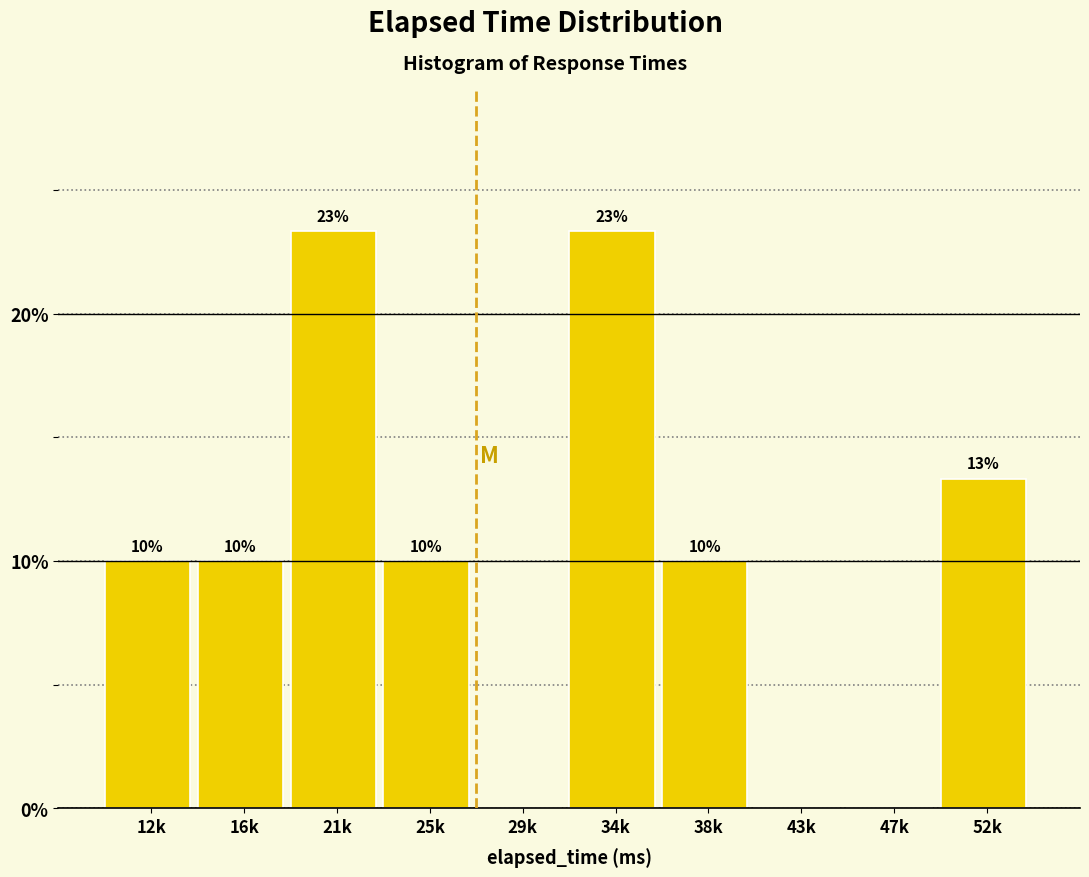

What value does the data have at 52k?

13.3